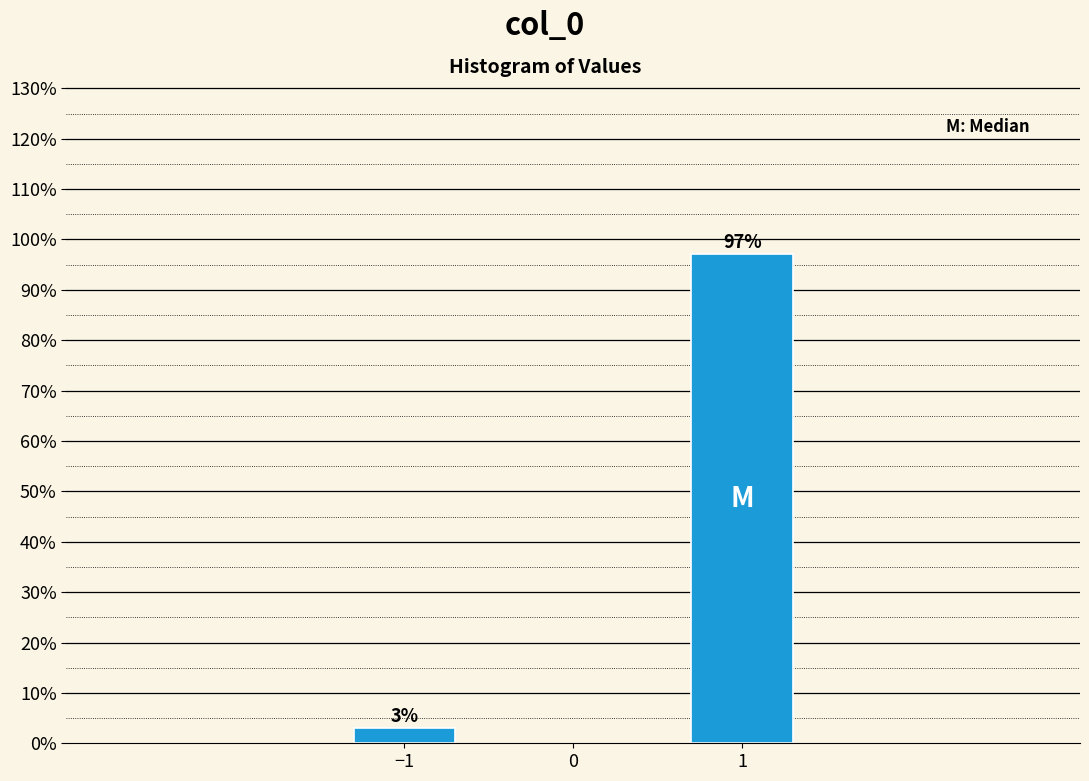

Reading left to right, list all the values displayed in this chart.

3.0	97.0